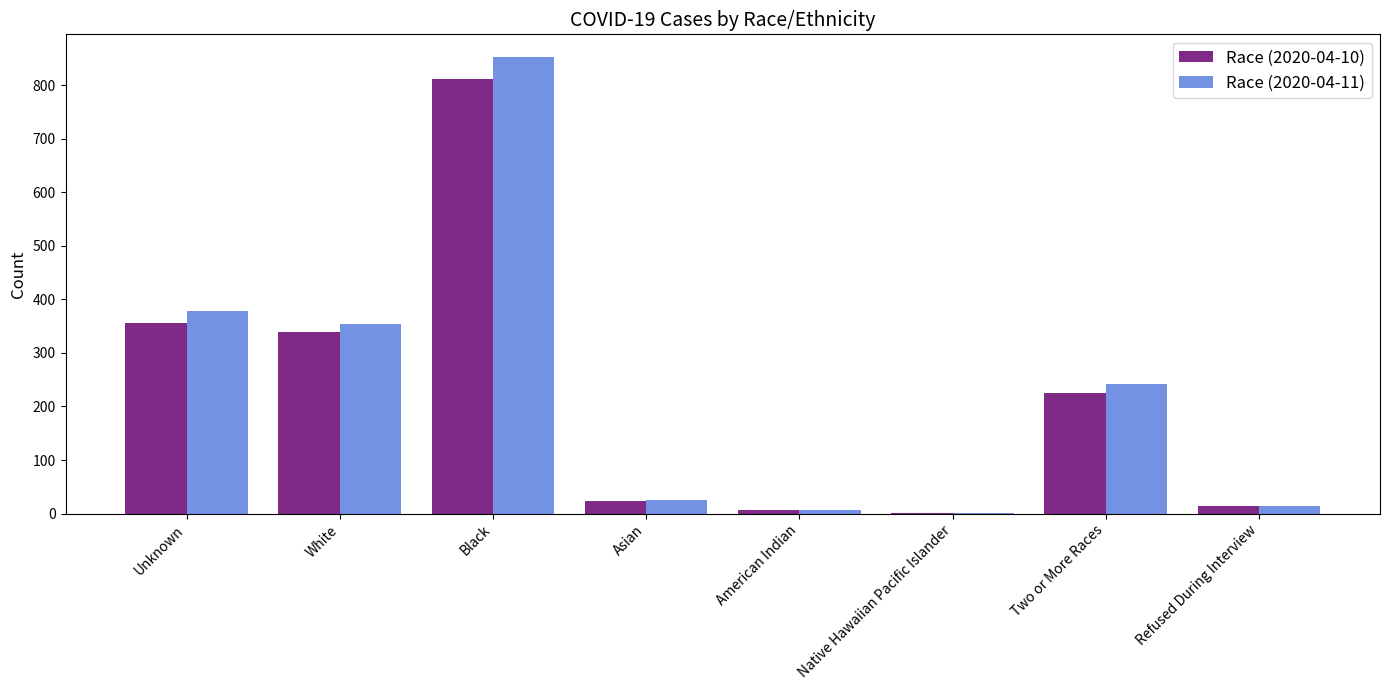

Where does the Race (2020-04-11) series first go above 242?

Unknown